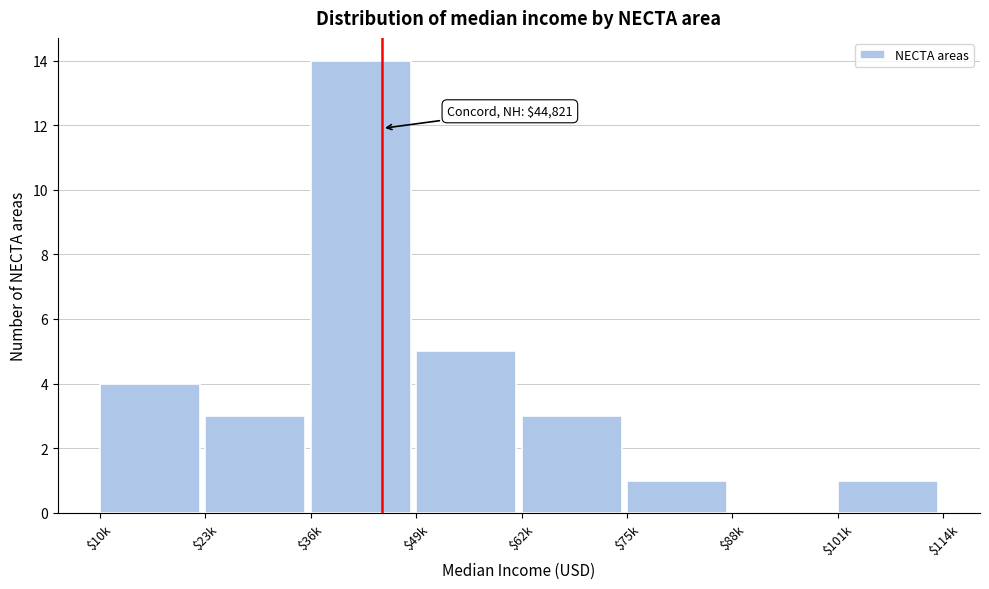

Where is the data nearest to the value 7?

$49k